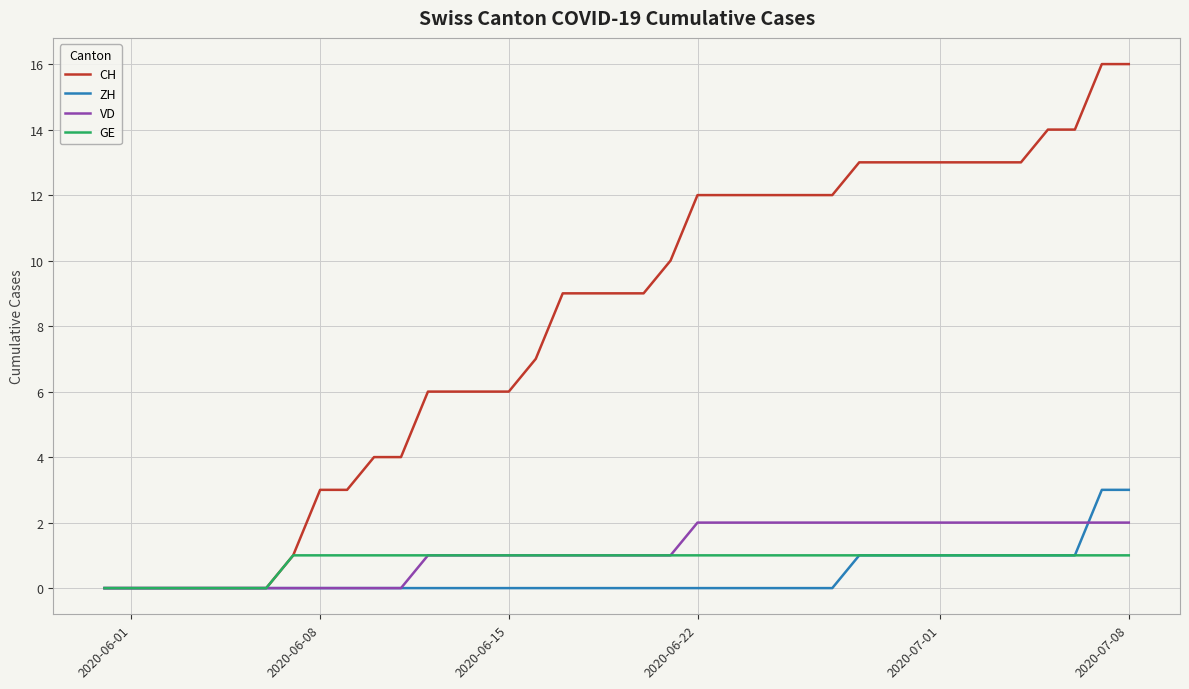

List the series in order of their peak value, highest first.

CH, ZH, VD, GE